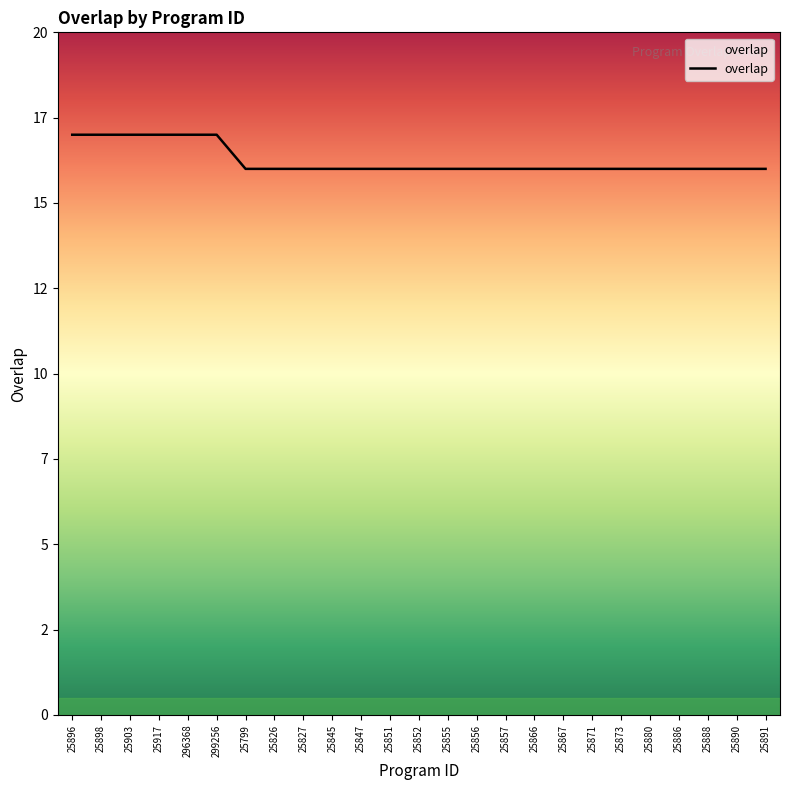

Reading left to right, extract all data points from this chart.

25896=17	25898=17	25903=17	25917=17	296368=17	299256=17	25799=16	25826=16	25827=16	25845=16	25847=16	25851=16	25852=16	25855=16	25856=16	25857=16	25866=16	25867=16	25871=16	25873=16	25880=16	25886=16	25888=16	25890=16	25891=16